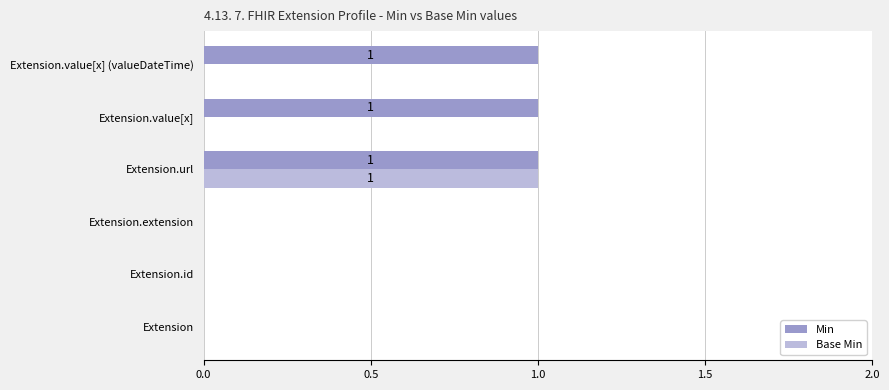

The value of Min at Extension.value[x] (valueDateTime) is 0. True or false?

False